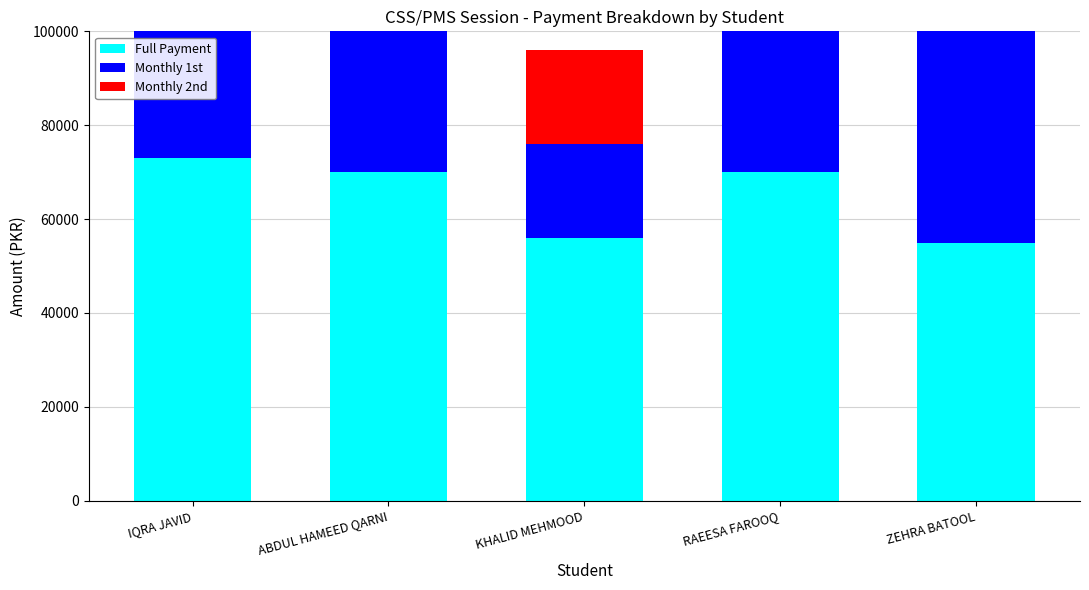

How many series are shown in this chart?

3